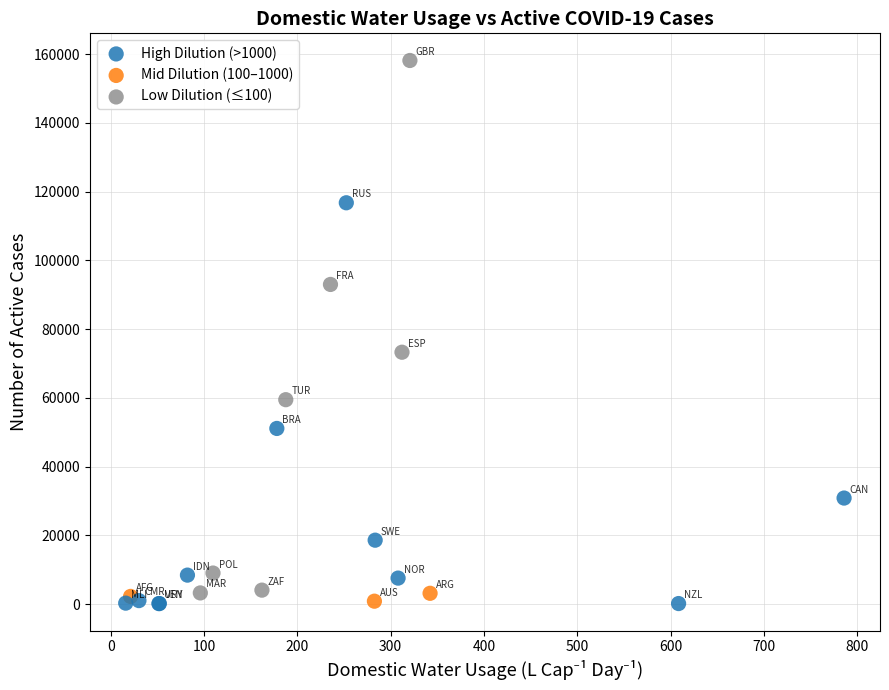

Which series has the largest Y range (max minus min)?

Low Dilution (≤100)